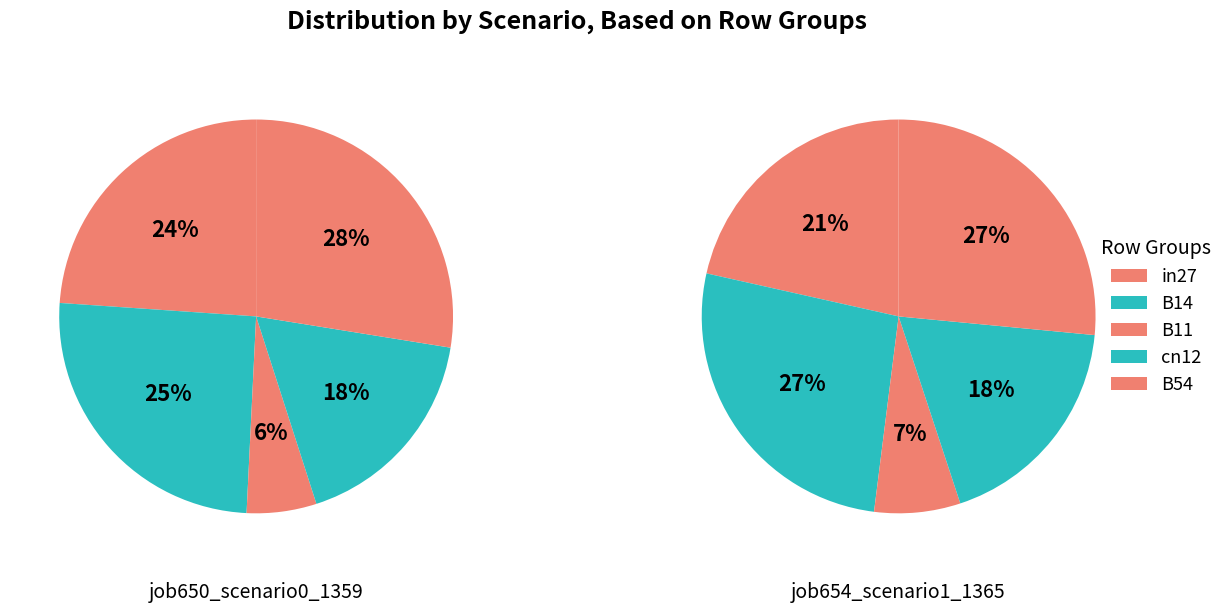

Does in27 account for over 50% of the chart?

No